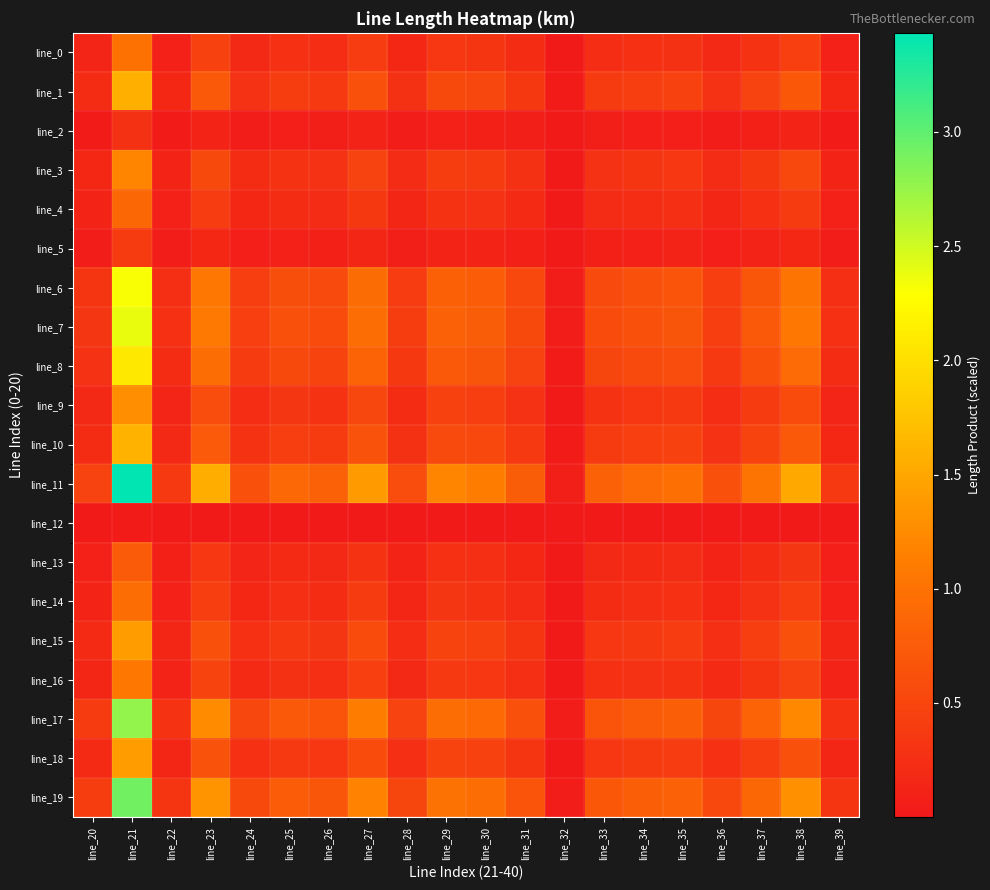

Reading right to left, extract all data points from this chart.

line_0: line_39=0.1	line_38=0.4	line_37=0.3	line_36=0.2	line_35=0.3	line_34=0.3	line_33=0.2	line_32=0.0	line_31=0.2	line_30=0.3	line_29=0.3	line_28=0.2	line_27=0.4	line_26=0.2	line_25=0.3	line_24=0.2	line_23=0.4	line_22=0.1	line_21=1.0	line_20=0.1
line_1: line_39=0.2	line_38=0.7	line_37=0.5	line_36=0.3	line_35=0.4	line_34=0.4	line_33=0.4	line_32=0.0	line_31=0.4	line_30=0.5	line_29=0.5	line_28=0.3	line_27=0.6	line_26=0.4	line_25=0.4	line_24=0.3	line_23=0.7	line_22=0.2	line_21=1.6	line_20=0.2
line_2: line_39=0.0	line_38=0.1	line_37=0.1	line_36=0.1	line_35=0.1	line_34=0.1	line_33=0.1	line_32=0.0	line_31=0.1	line_30=0.1	line_29=0.1	line_28=0.0	line_27=0.1	line_26=0.1	line_25=0.1	line_24=0.1	line_23=0.1	line_22=0.0	line_21=0.3	line_20=0.0
line_3: line_39=0.1	line_38=0.5	line_37=0.4	line_36=0.2	line_35=0.3	line_34=0.3	line_33=0.3	line_32=0.0	line_31=0.3	line_30=0.4	line_29=0.4	line_28=0.2	line_27=0.5	line_26=0.3	line_25=0.3	line_24=0.2	line_23=0.5	line_22=0.1	line_21=1.2	line_20=0.2
line_4: line_39=0.1	line_38=0.4	line_37=0.3	line_36=0.2	line_35=0.2	line_34=0.2	line_33=0.2	line_32=0.0	line_31=0.2	line_30=0.3	line_29=0.3	line_28=0.2	line_27=0.4	line_26=0.2	line_25=0.2	line_24=0.2	line_23=0.4	line_22=0.1	line_21=0.9	line_20=0.1
line_5: line_39=0.0	line_38=0.2	line_37=0.1	line_36=0.1	line_35=0.1	line_34=0.1	line_33=0.1	line_32=0.0	line_31=0.1	line_30=0.1	line_29=0.1	line_28=0.1	line_27=0.2	line_26=0.1	line_25=0.1	line_24=0.1	line_23=0.2	line_22=0.0	line_21=0.4	line_20=0.1
line_6: line_39=0.3	line_38=1.0	line_37=0.7	line_36=0.4	line_35=0.7	line_34=0.6	line_33=0.6	line_32=0.0	line_31=0.5	line_30=0.8	line_29=0.8	line_28=0.4	line_27=0.9	line_26=0.6	line_25=0.6	line_24=0.4	line_23=1.1	line_22=0.3	line_21=2.3	line_20=0.3
line_7: line_39=0.3	line_38=1.1	line_37=0.7	line_36=0.4	line_35=0.7	line_34=0.6	line_33=0.6	line_32=0.0	line_31=0.5	line_30=0.8	line_29=0.8	line_28=0.4	line_27=1.0	line_26=0.6	line_25=0.6	line_24=0.4	line_23=1.1	line_22=0.3	line_21=2.4	line_20=0.3
line_8: line_39=0.2	line_38=0.9	line_37=0.6	line_36=0.4	line_35=0.6	line_34=0.6	line_33=0.5	line_32=0.0	line_31=0.5	line_30=0.7	line_29=0.7	line_28=0.4	line_27=0.8	line_26=0.5	line_25=0.5	line_24=0.4	line_23=0.9	line_22=0.2	line_21=2.1	line_20=0.3
line_9: line_39=0.1	line_38=0.6	line_37=0.4	line_36=0.2	line_35=0.4	line_34=0.3	line_33=0.3	line_32=0.0	line_31=0.3	line_30=0.4	line_29=0.4	line_28=0.2	line_27=0.5	line_26=0.3	line_25=0.3	line_24=0.2	line_23=0.6	line_22=0.1	line_21=1.3	line_20=0.2
line_10: line_39=0.2	line_38=0.7	line_37=0.5	line_36=0.3	line_35=0.5	line_34=0.4	line_33=0.4	line_32=0.0	line_31=0.4	line_30=0.5	line_29=0.6	line_28=0.3	line_27=0.7	line_26=0.4	line_25=0.4	line_24=0.3	line_23=0.7	line_22=0.2	line_21=1.6	line_20=0.2
line_11: line_39=0.4	line_38=1.5	line_37=1.0	line_36=0.6	line_35=1.0	line_34=0.9	line_33=0.8	line_32=0.1	line_31=0.8	line_30=1.1	line_29=1.2	line_28=0.6	line_27=1.4	line_26=0.8	line_25=0.9	line_24=0.6	line_23=1.6	line_22=0.4	line_21=3.4	line_20=0.5
line_12: line_39=0.0	line_38=0.0	line_37=0.0	line_36=0.0	line_35=0.0	line_34=0.0	line_33=0.0	line_32=0.0	line_31=0.0	line_30=0.0	line_29=0.0	line_28=0.0	line_27=0.0	line_26=0.0	line_25=0.0	line_24=0.0	line_23=0.0	line_22=0.0	line_21=0.0	line_20=0.0
line_13: line_39=0.1	line_38=0.3	line_37=0.2	line_36=0.1	line_35=0.2	line_34=0.2	line_33=0.2	line_32=0.0	line_31=0.2	line_30=0.2	line_29=0.3	line_28=0.1	line_27=0.3	line_26=0.2	line_25=0.2	line_24=0.1	line_23=0.3	line_22=0.1	line_21=0.7	line_20=0.1
line_14: line_39=0.1	line_38=0.4	line_37=0.3	line_36=0.2	line_35=0.3	line_34=0.3	line_33=0.2	line_32=0.0	line_31=0.2	line_30=0.3	line_29=0.3	line_28=0.2	line_27=0.4	line_26=0.2	line_25=0.2	line_24=0.2	line_23=0.4	line_22=0.1	line_21=0.9	line_20=0.1
line_15: line_39=0.2	line_38=0.6	line_37=0.4	line_36=0.3	line_35=0.4	line_34=0.4	line_33=0.3	line_32=0.0	line_31=0.3	line_30=0.5	line_29=0.5	line_28=0.2	line_27=0.6	line_26=0.3	line_25=0.4	line_24=0.3	line_23=0.6	line_22=0.2	line_21=1.4	line_20=0.2
line_16: line_39=0.1	line_38=0.5	line_37=0.3	line_36=0.2	line_35=0.3	line_34=0.3	line_33=0.3	line_32=0.0	line_31=0.2	line_30=0.3	line_29=0.4	line_28=0.2	line_27=0.4	line_26=0.3	line_25=0.3	line_24=0.2	line_23=0.5	line_22=0.1	line_21=1.1	line_20=0.1
line_17: line_39=0.3	line_38=1.2	line_37=0.8	line_36=0.5	line_35=0.8	line_34=0.7	line_33=0.7	line_32=0.1	line_31=0.6	line_30=0.9	line_29=1.0	line_28=0.5	line_27=1.1	line_26=0.7	line_25=0.7	line_24=0.5	line_23=1.3	line_22=0.3	line_21=2.8	line_20=0.4
line_18: line_39=0.2	line_38=0.6	line_37=0.4	line_36=0.3	line_35=0.4	line_34=0.4	line_33=0.3	line_32=0.0	line_31=0.3	line_30=0.5	line_29=0.5	line_28=0.2	line_27=0.6	line_26=0.3	line_25=0.4	line_24=0.3	line_23=0.6	line_22=0.2	line_21=1.4	line_20=0.2
line_19: line_39=0.3	line_38=1.3	line_37=0.9	line_36=0.5	line_35=0.8	line_34=0.8	line_33=0.7	line_32=0.1	line_31=0.7	line_30=1.0	line_29=1.0	line_28=0.5	line_27=1.2	line_26=0.7	line_25=0.8	line_24=0.5	line_23=1.3	line_22=0.3	line_21=2.9	line_20=0.4